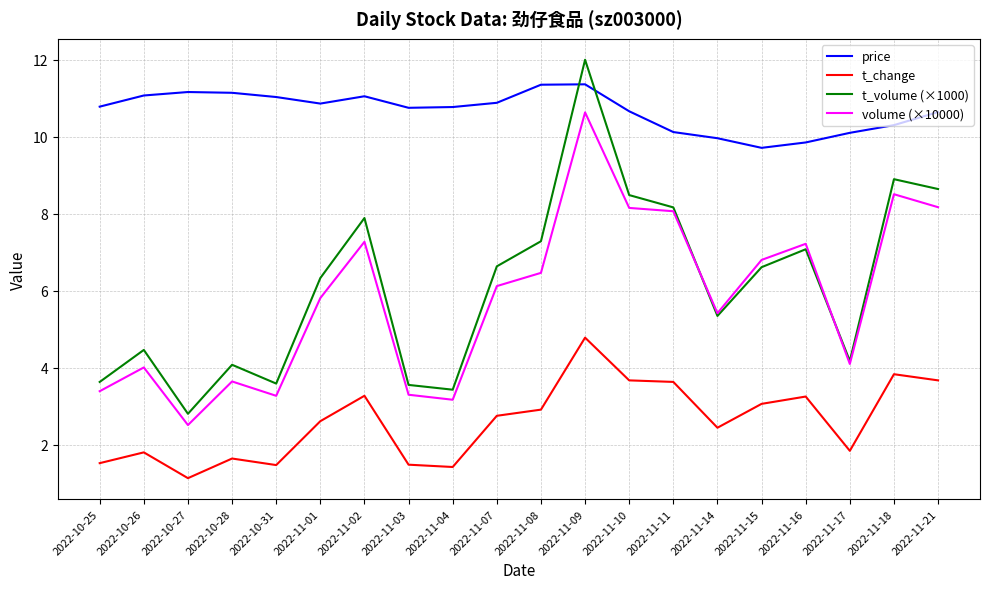

What position from the right is 2022-10-27?

18